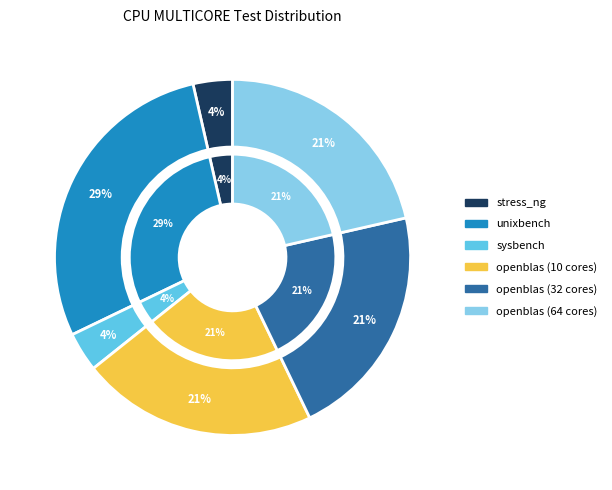

Does any single category account for the majority?

No